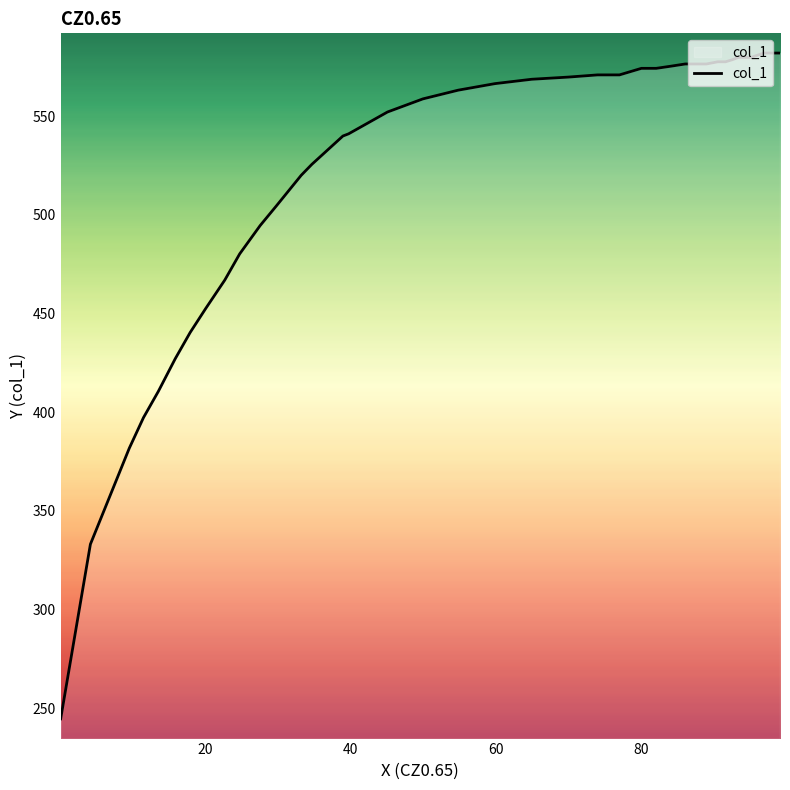

How many data points are above 563?

19